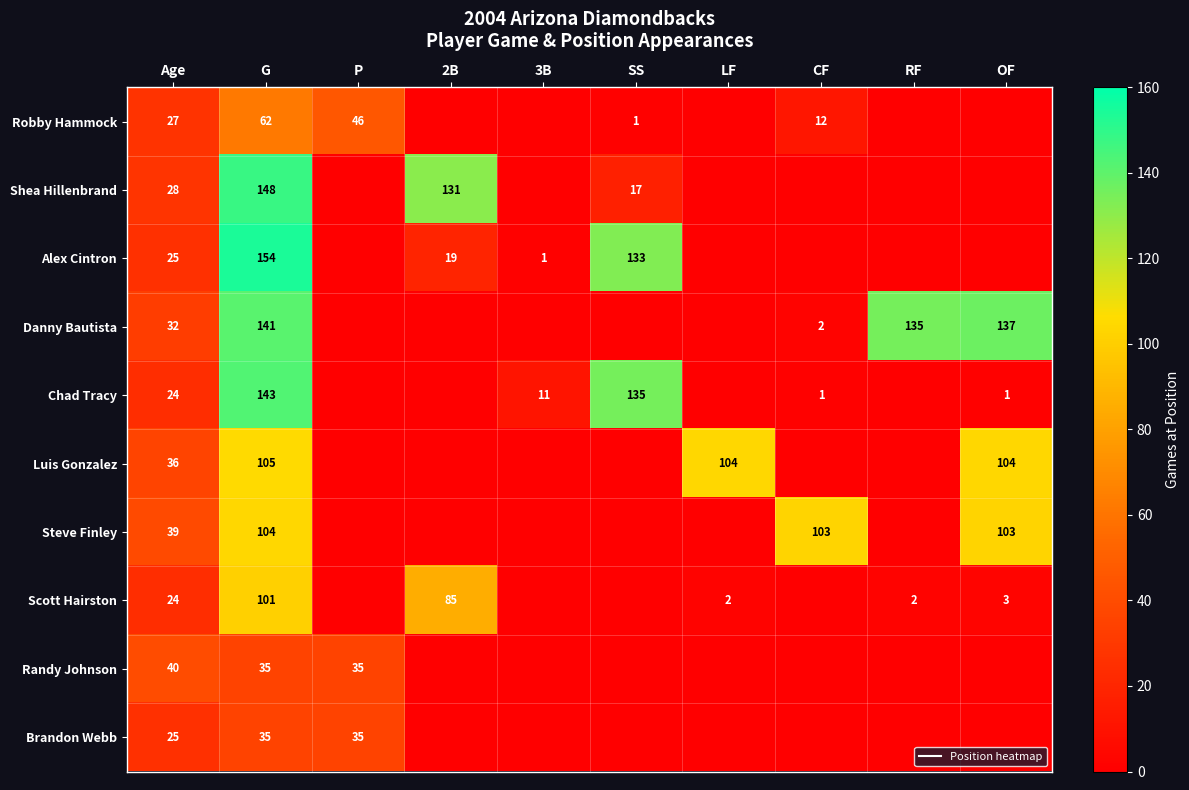

How many positive values does the Brandon Webb series have?

3